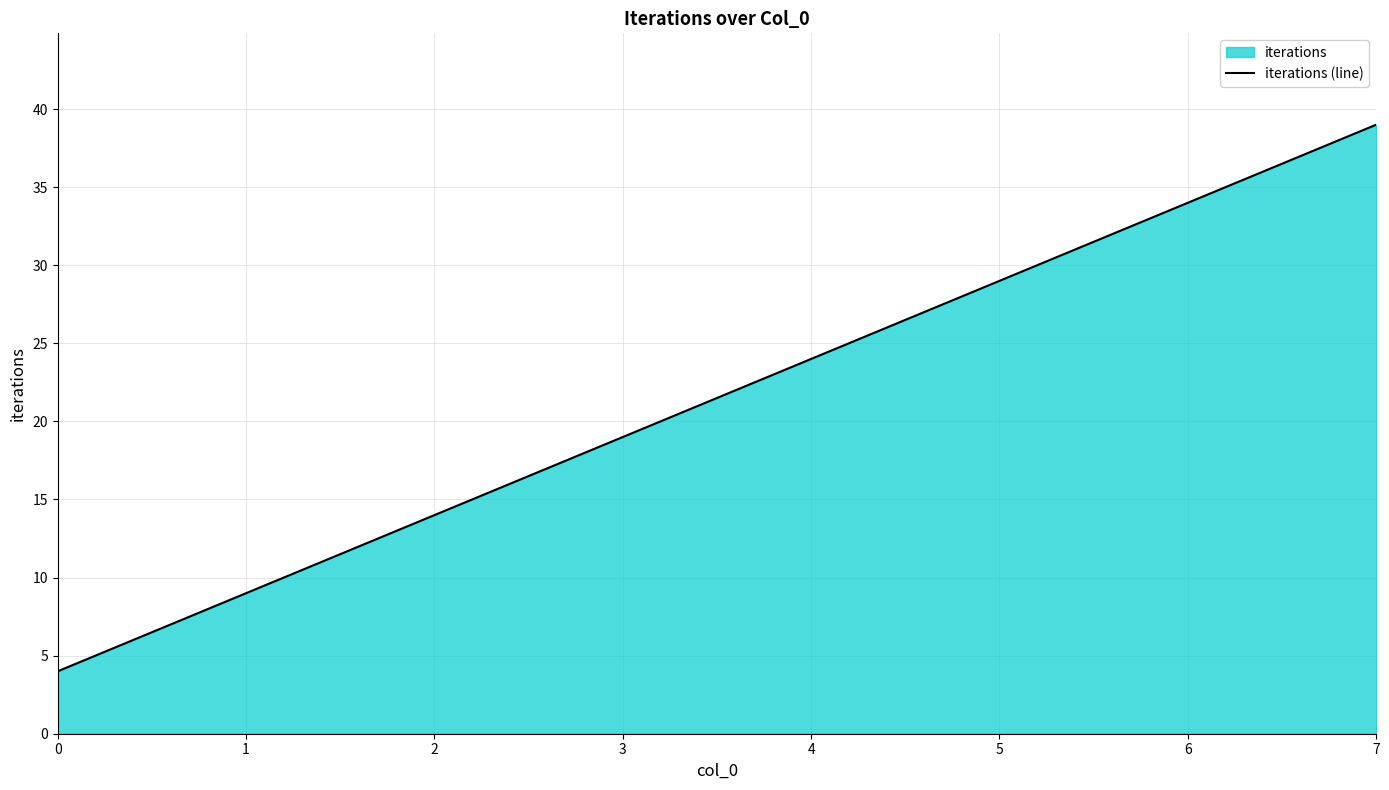

What is the difference between the maximum and minimum values?

35